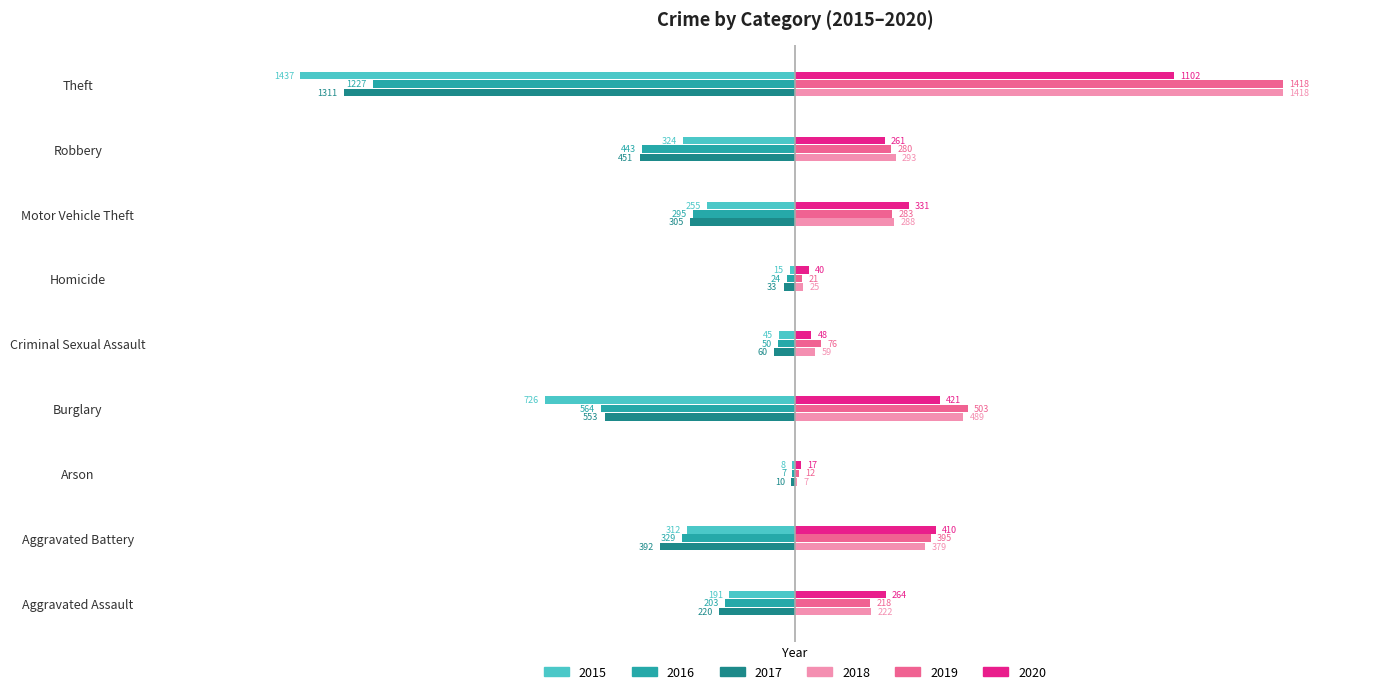

At which category is the sum across all series the highest?

Aggravated Battery